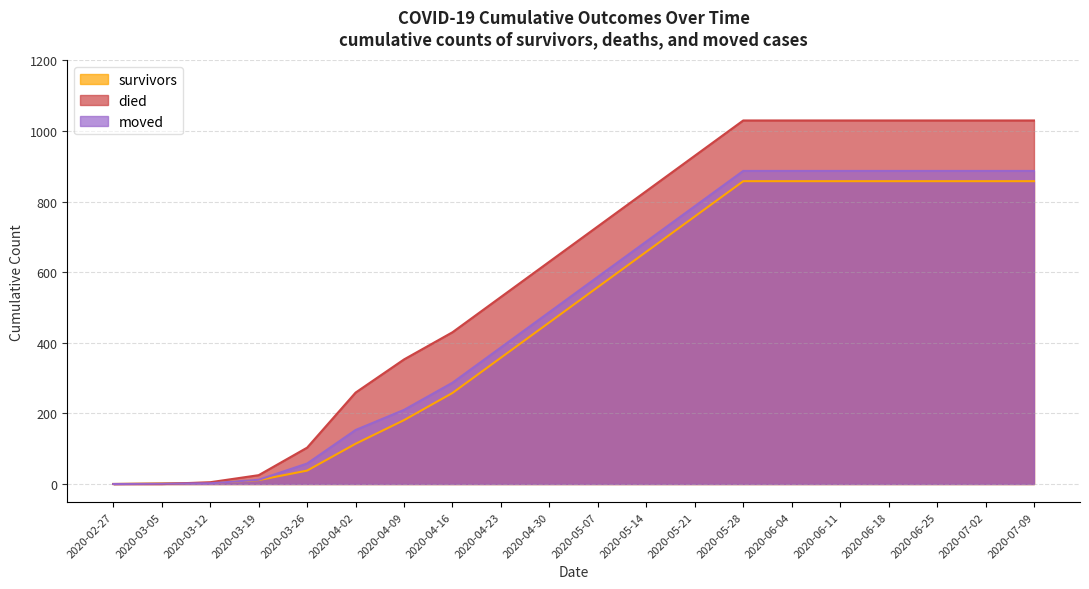

What is the difference between the survivors values at 2020-03-26 and 2020-04-16?

220